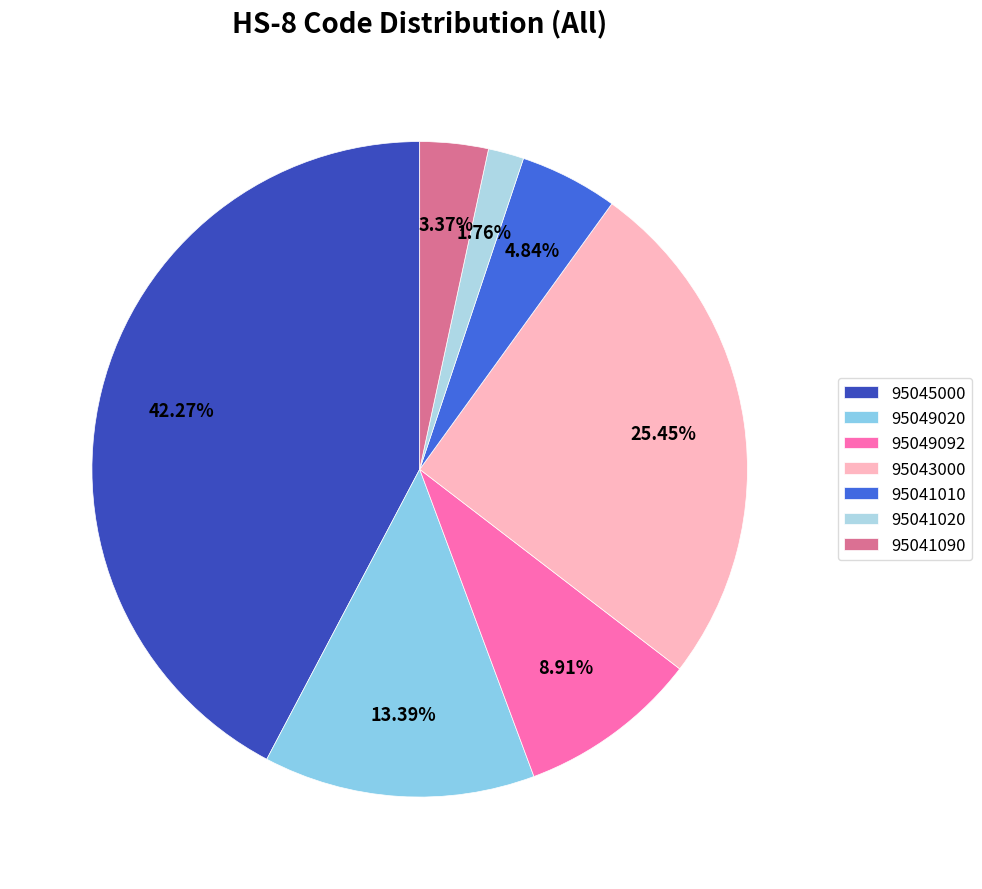

How many segments does this pie chart have?

7